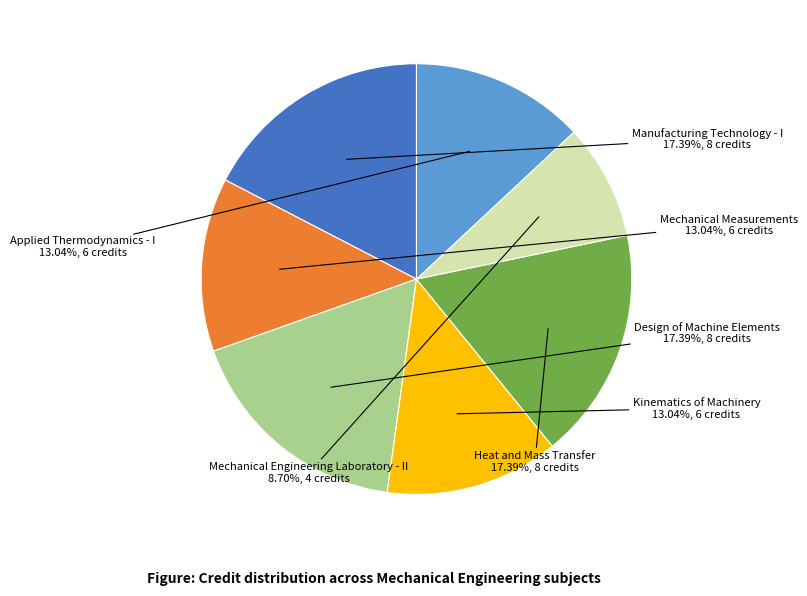

How many segments does this pie chart have?

7